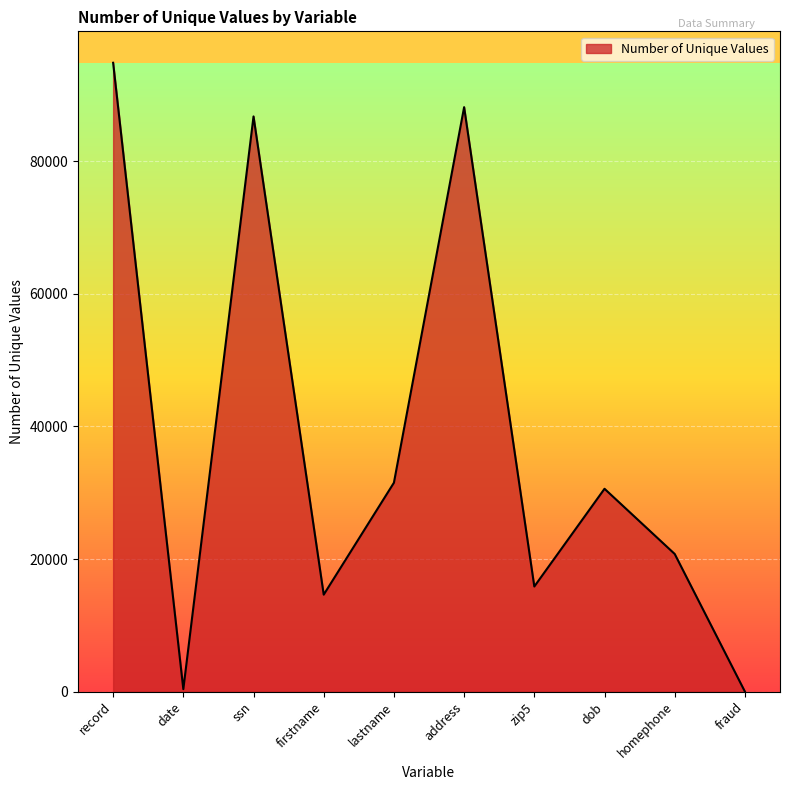

What is the greatest value displayed?

94866